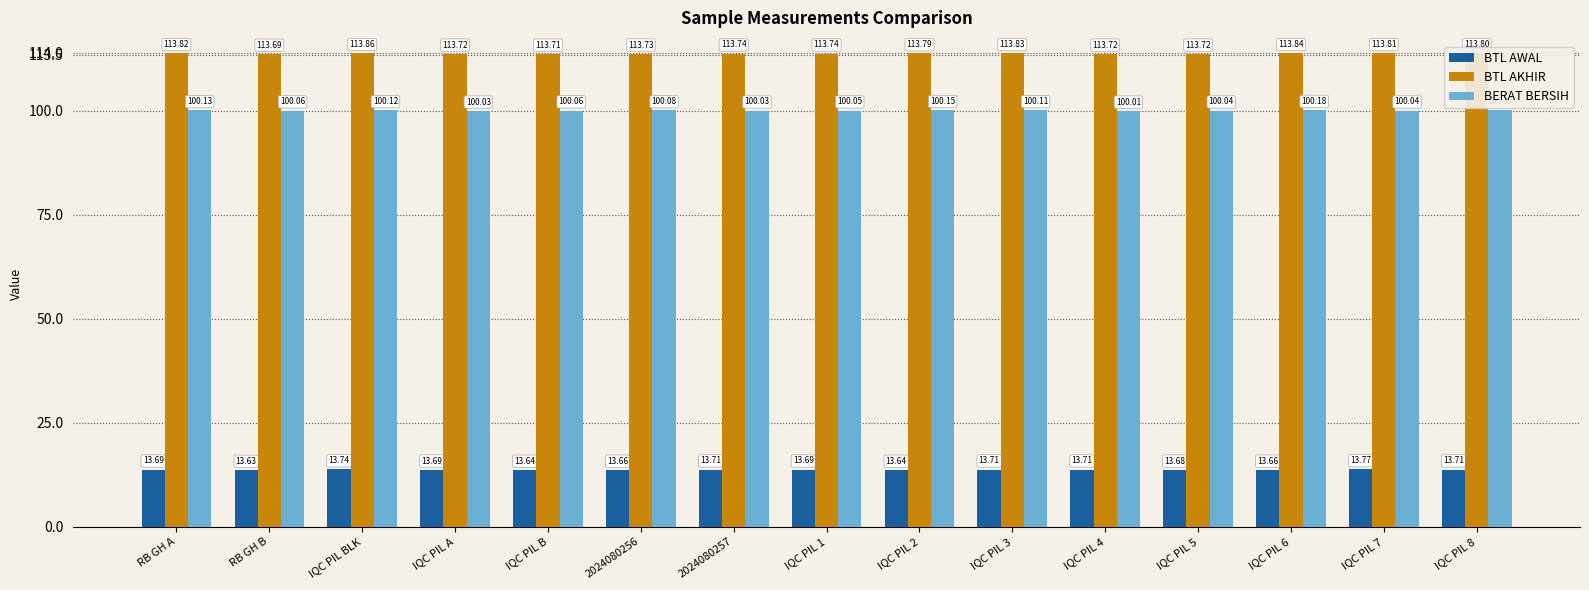

What is the difference between the BERAT BERSIH values at IQC PIL 5 and IQC PIL 6?

0.1